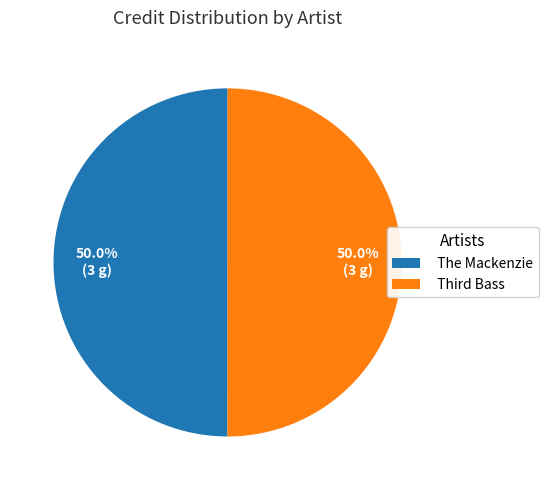

What portion of the pie excludes The Mackenzie?

50.0%